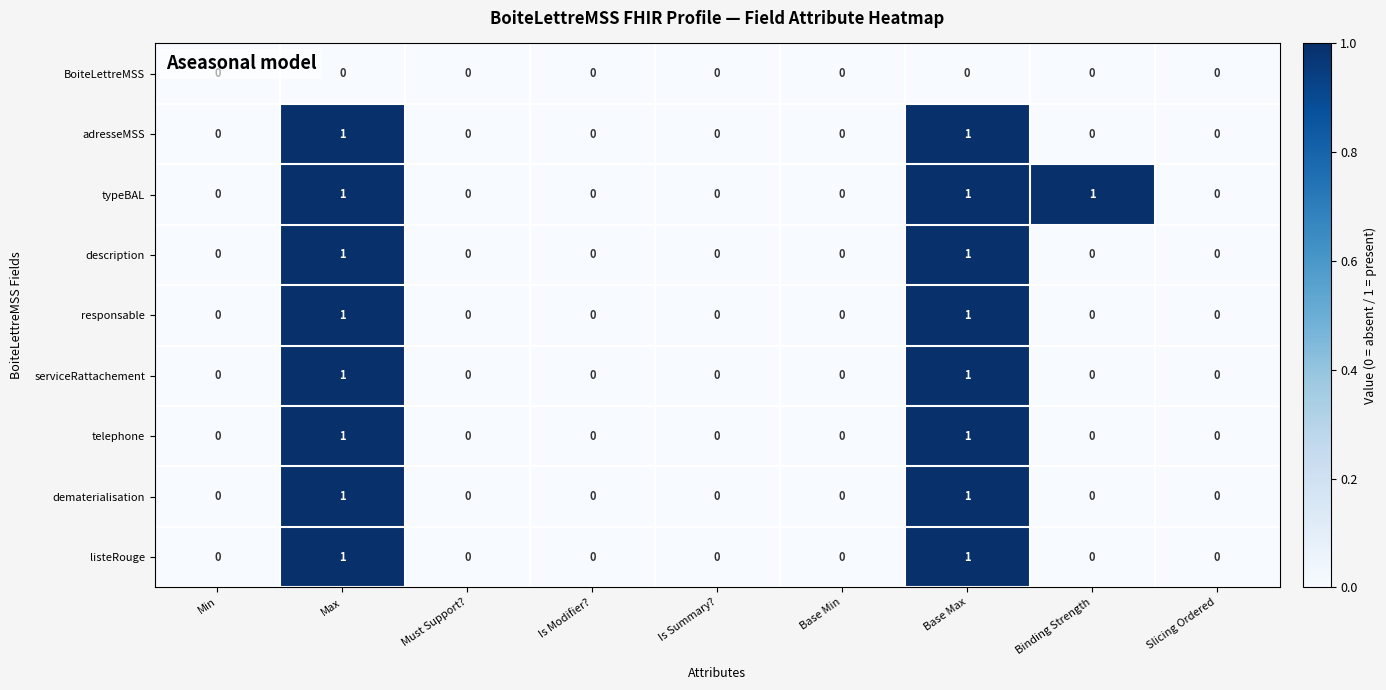

Between Binding Strength and Slicing Ordered, which series saw the biggest shift?

typeBAL